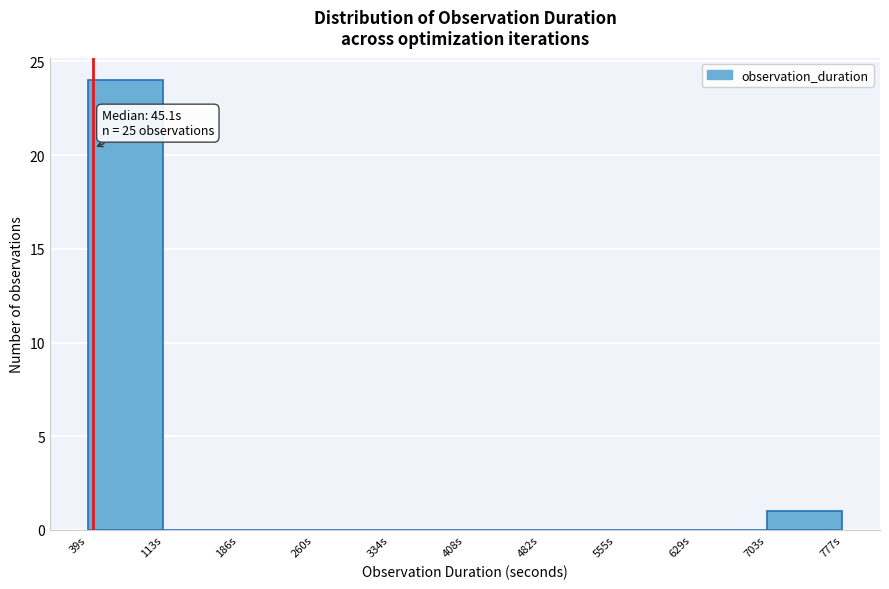

Over which range of the x-axis is the bar tallest?

40 to 110